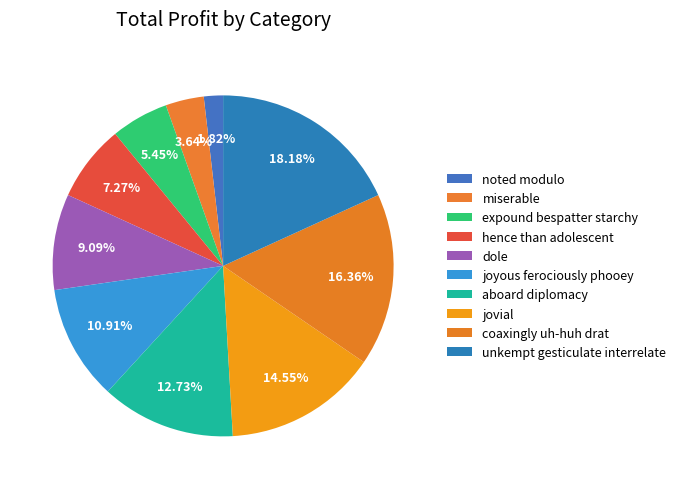

What is the smallest slice in the pie chart?

noted modulo